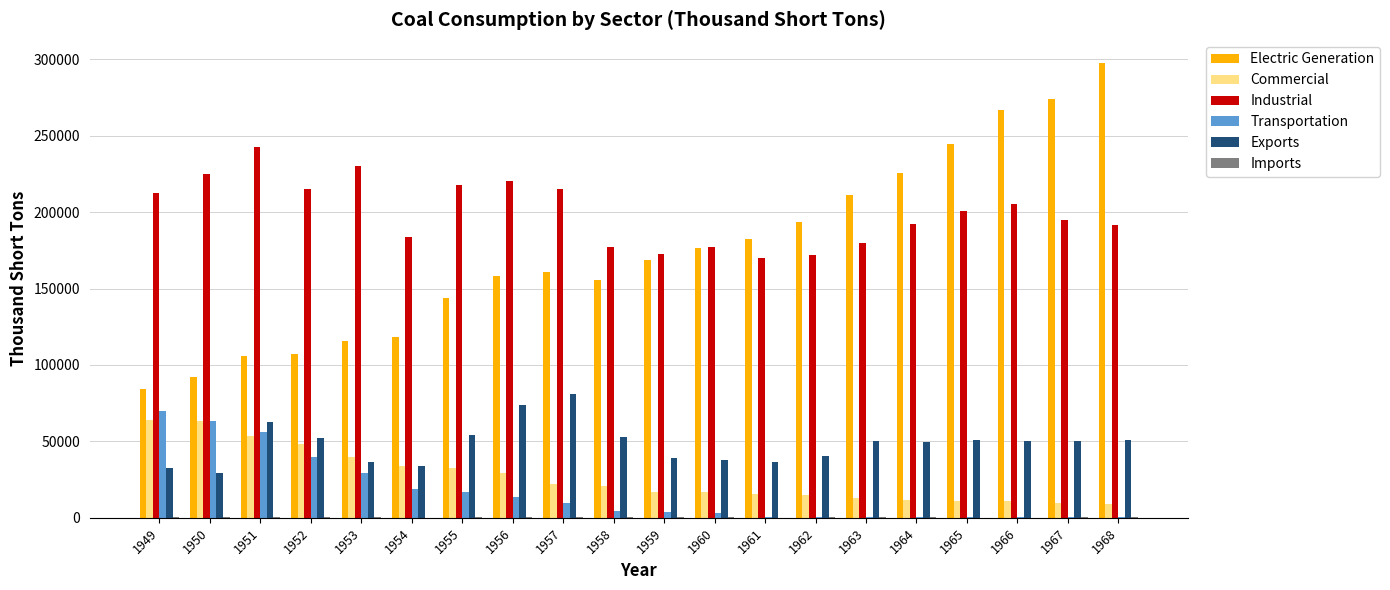

What is the highest value of the Electric Generation series?

297779.1